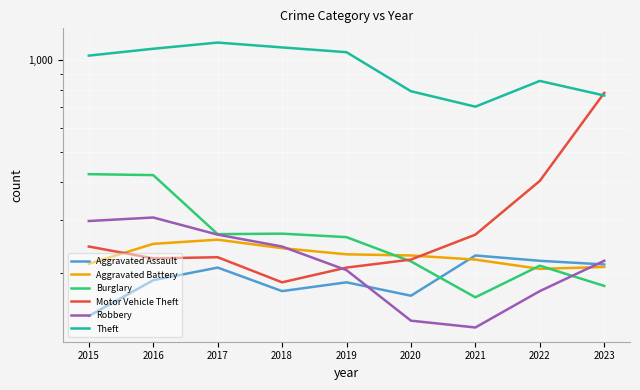

True or false: Motor Vehicle Theft and Aggravated Assault intersect in this chart.

False